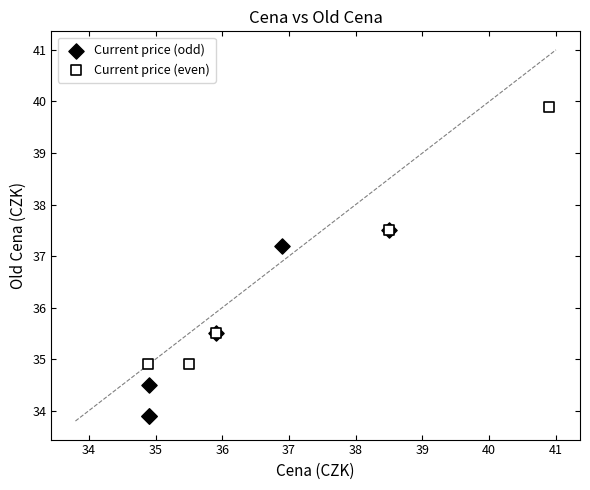

Which series reaches the maximum Y coordinate?

Current price (even)